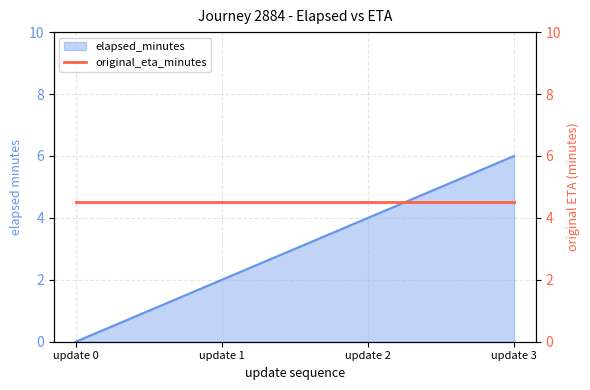

The chart shows a value of 3 at update 1. True or false?

False